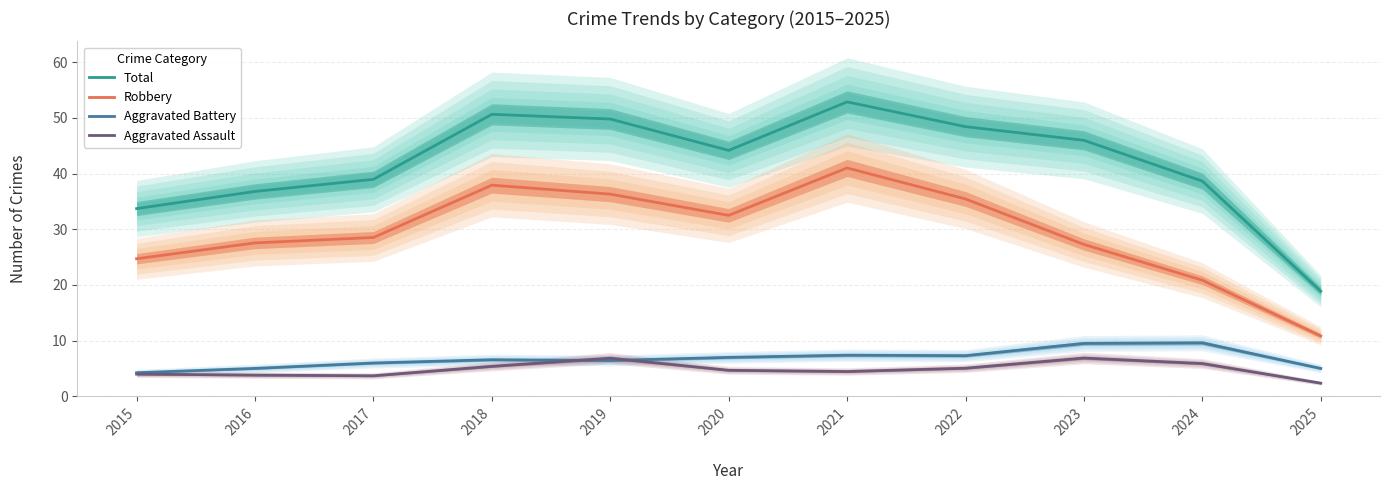

At which category is the sum across all series the highest?

2021